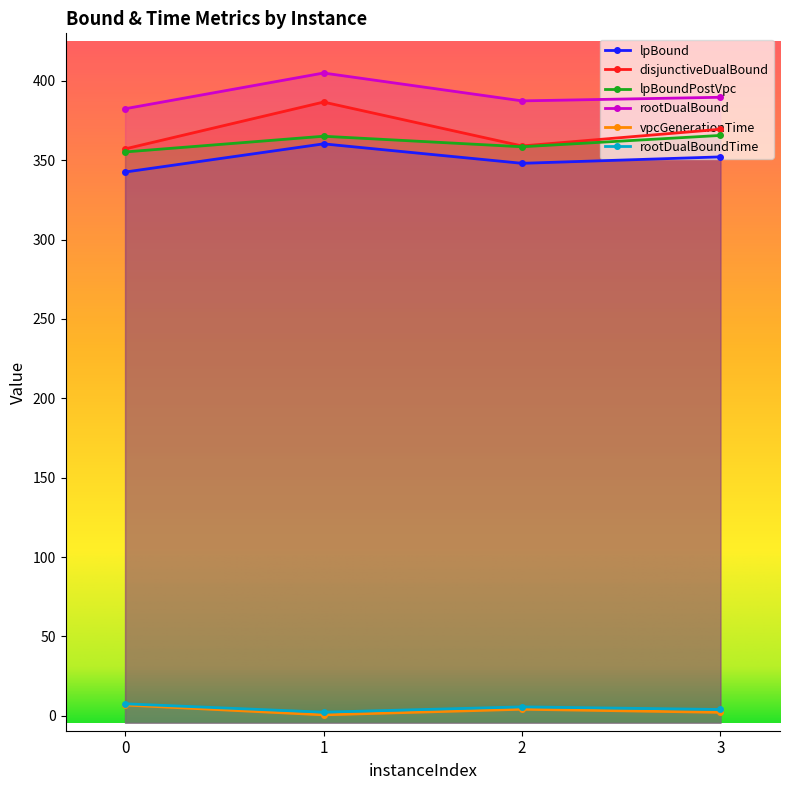

Is it true that lpBoundPostVpc equals 355.2 at 0?

True